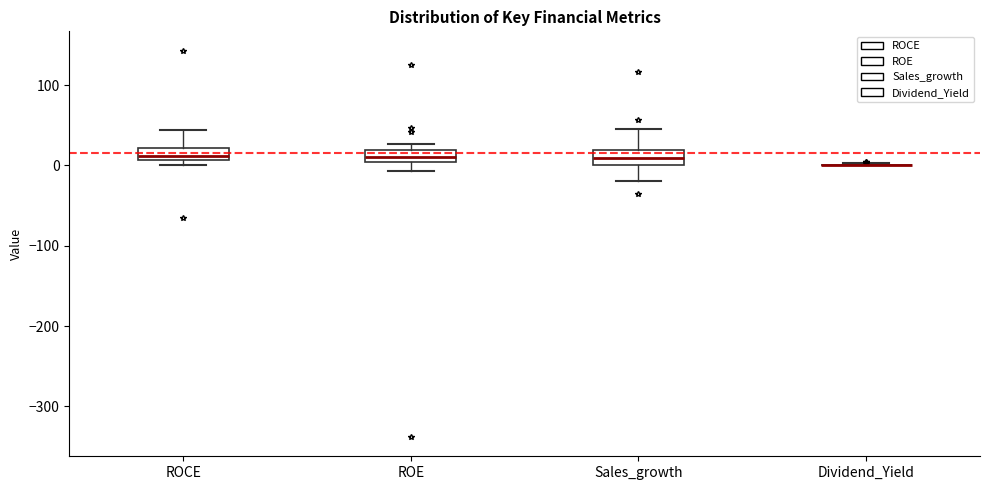

Where is the lower edge of the box for ROCE on the y-axis? The values are not printed on the chart, so give them approximately, as read against the axis.

10